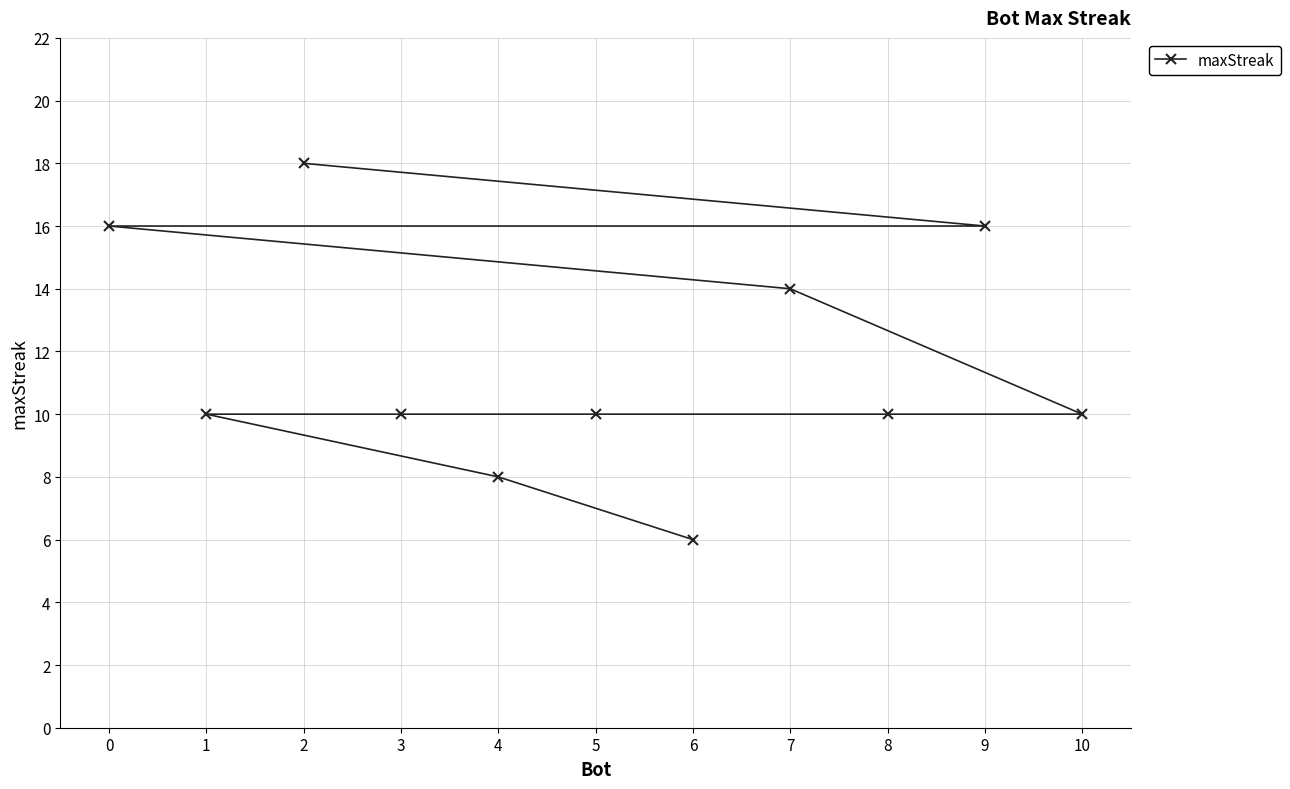

At which label does the data first exceed 10?

0